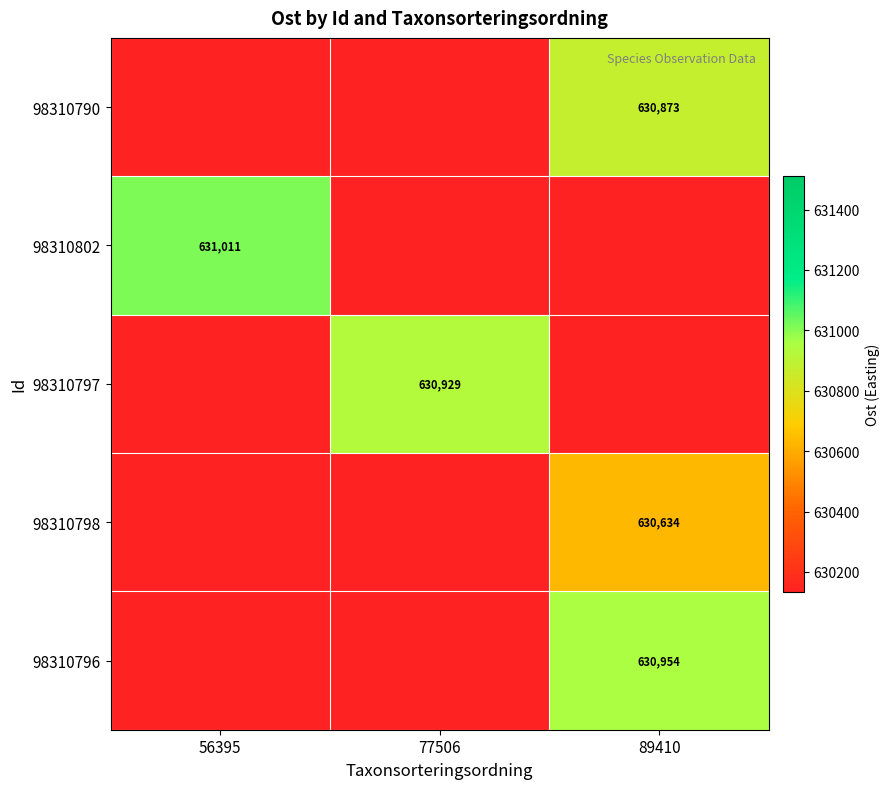

At which category is the sum across all series the highest?

89410